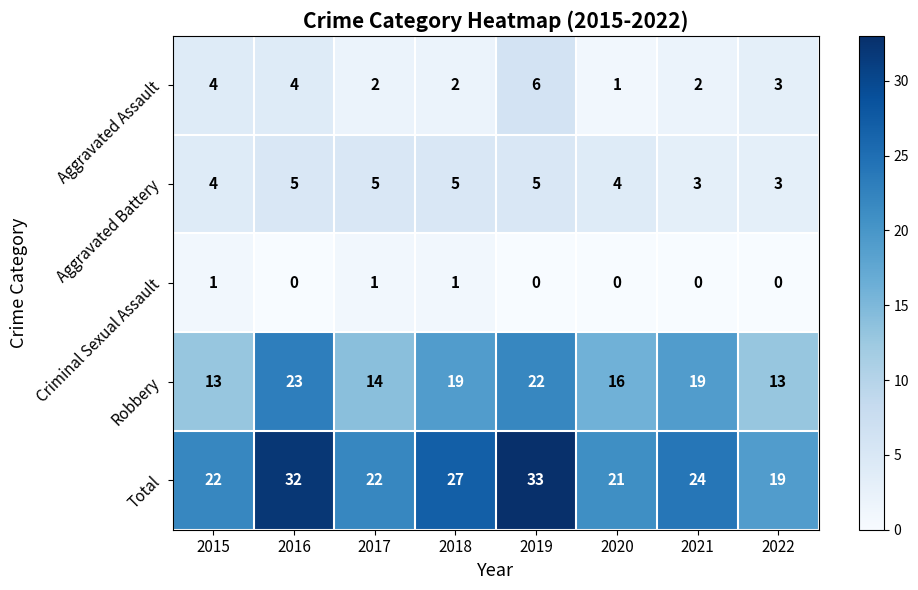

Rank the series at 2016 from lowest to highest value.

Criminal Sexual Assault, Aggravated Assault, Aggravated Battery, Robbery, Total